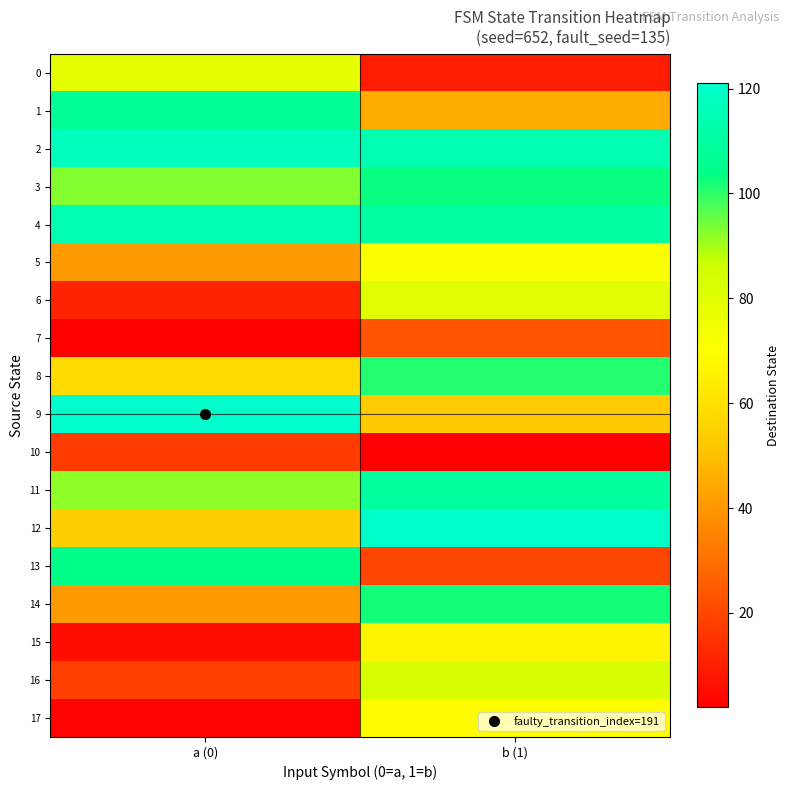

What is the total value across all series at b (1)?

1281